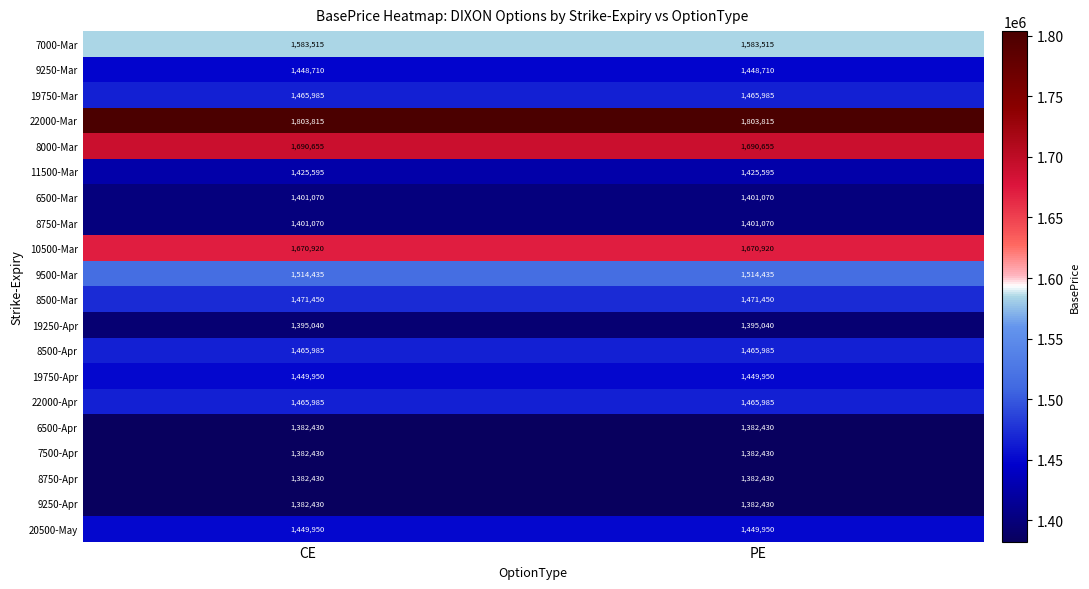

What is the highest value of the 6500-Apr series?

1382430